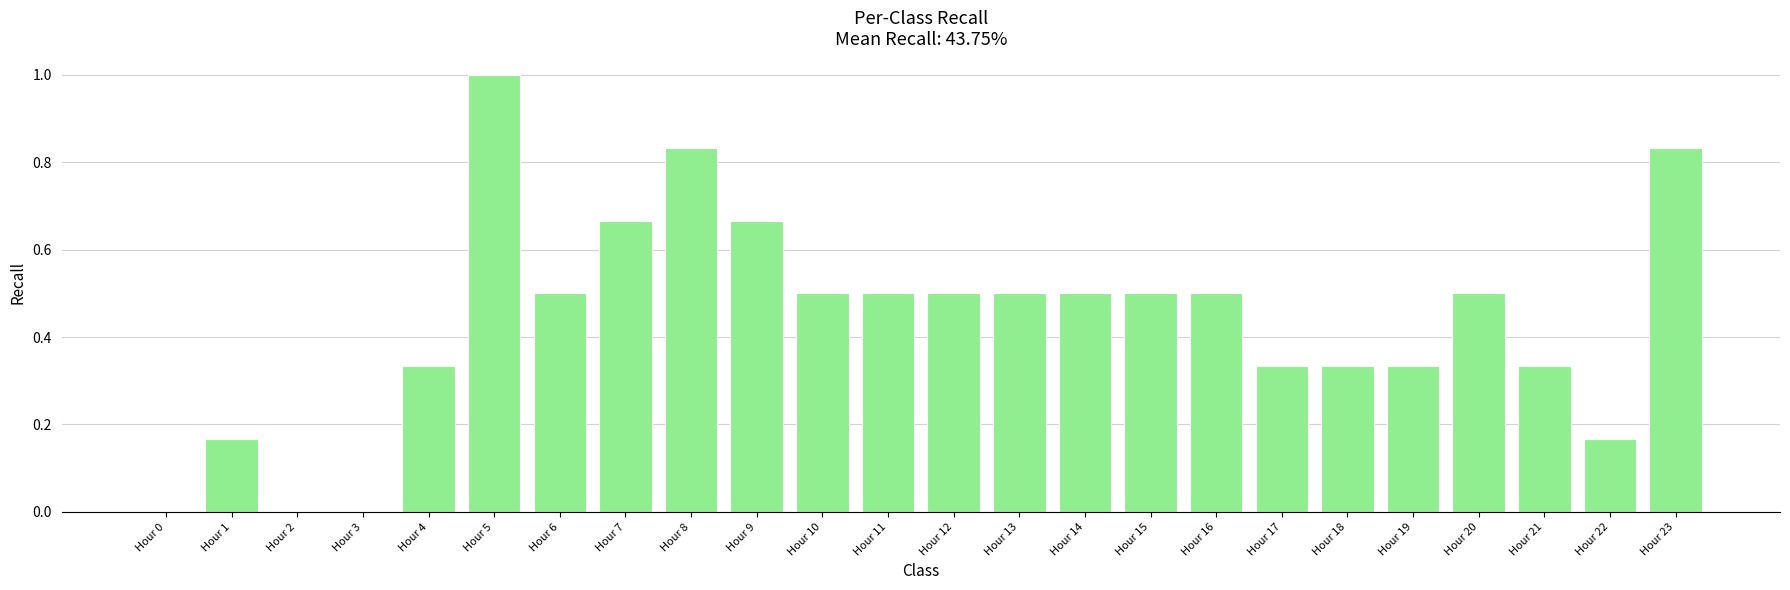

What is the change in value from Hour 8 to Hour 14?

-0.3